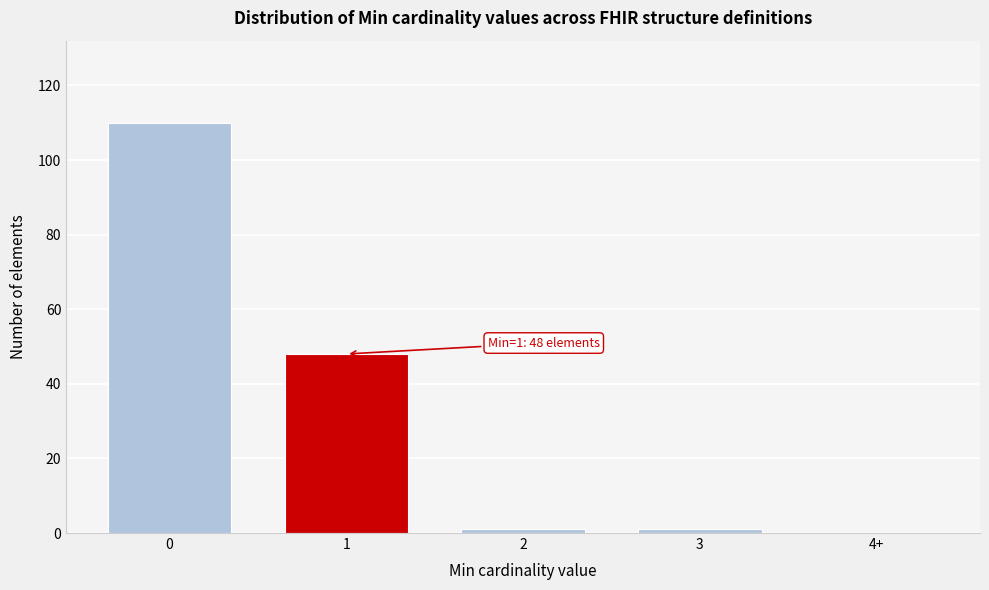

Reading left to right, transcribe all the data shown in this chart.

0=110	1=48	2=1	3=1	4+=0